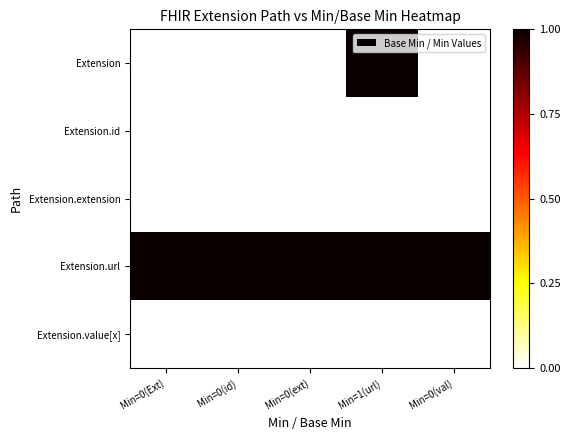

Reading left to right, transcribe all the data shown in this chart.

Extension: Min=0(Ext)=0	Min=0(id)=0	Min=0(ext)=0	Min=1(url)=1	Min=0(val)=0
Extension.id: Min=0(Ext)=0	Min=0(id)=0	Min=0(ext)=0	Min=1(url)=0	Min=0(val)=0
Extension.extension: Min=0(Ext)=0	Min=0(id)=0	Min=0(ext)=0	Min=1(url)=0	Min=0(val)=0
Extension.url: Min=0(Ext)=1	Min=0(id)=1	Min=0(ext)=1	Min=1(url)=1	Min=0(val)=1
Extension.value[x]: Min=0(Ext)=0	Min=0(id)=0	Min=0(ext)=0	Min=1(url)=0	Min=0(val)=0